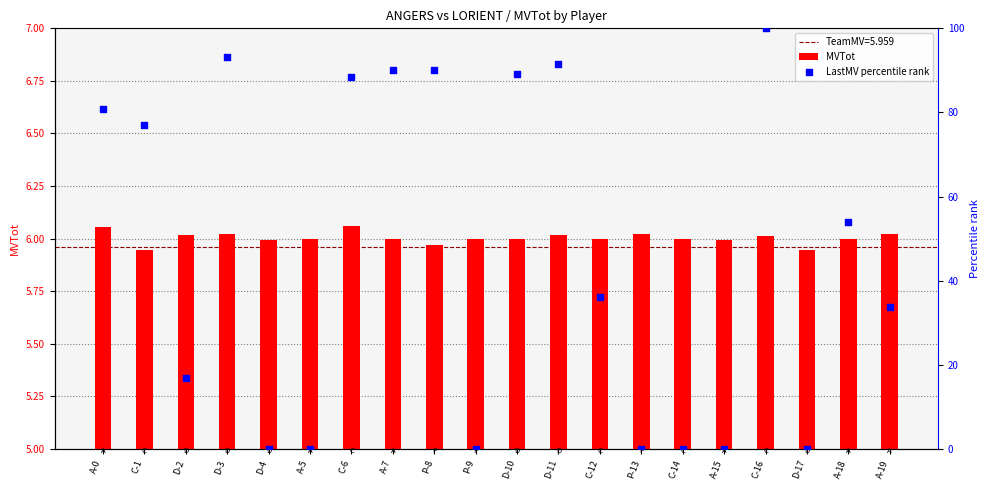

At which category is the sum across all series the highest?

C-16